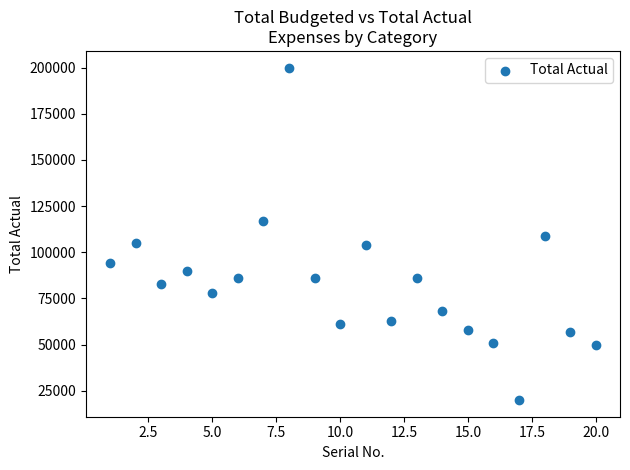

What is the range of X values (max minus min)?

19